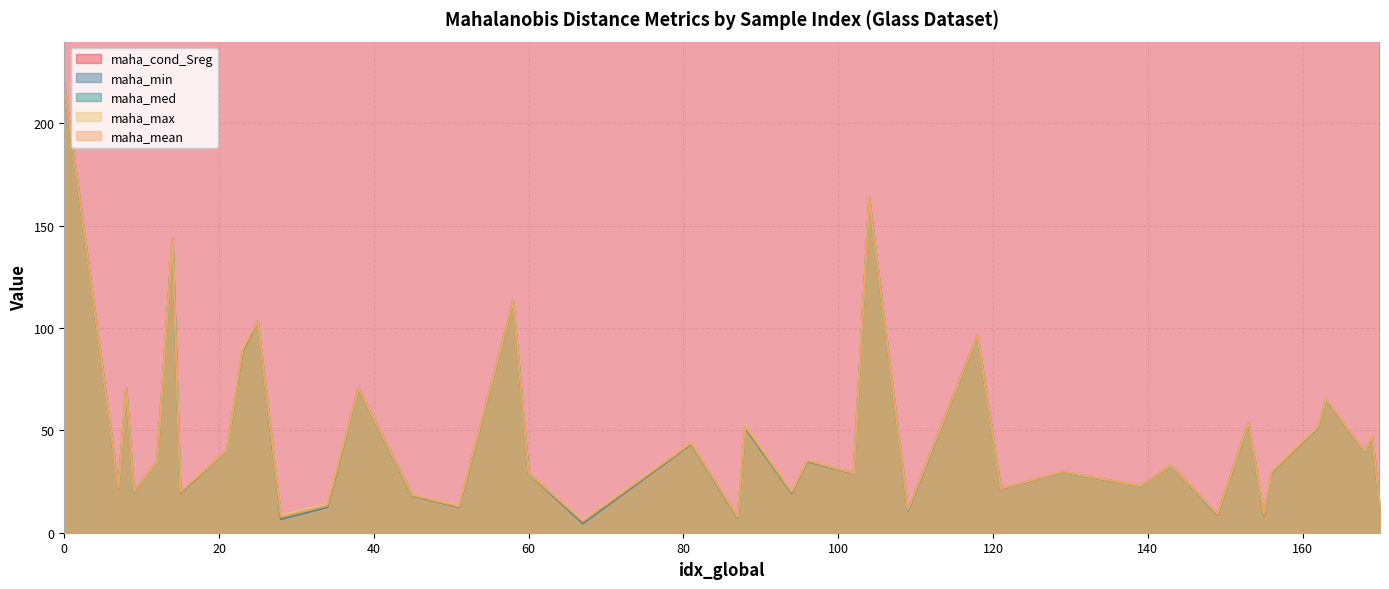

List the series in order of their peak value, highest first.

maha_cond_Sreg, maha_max, maha_med, maha_mean, maha_min